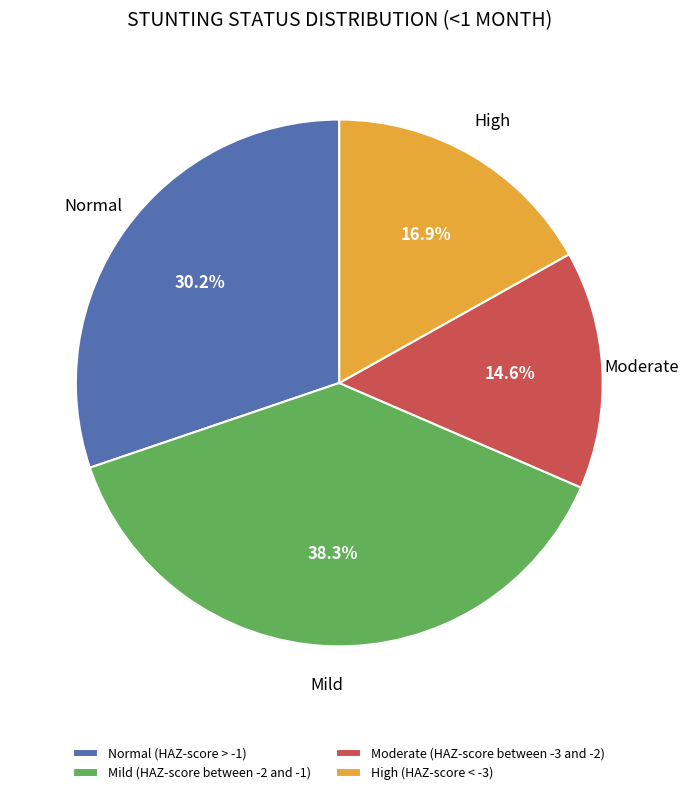

Rank the categories by value from highest to lowest.

Mild (HAZ-score between -2 and -1), Normal (HAZ-score > -1), High (HAZ-score < -3), Moderate (HAZ-score between -3 and -2)